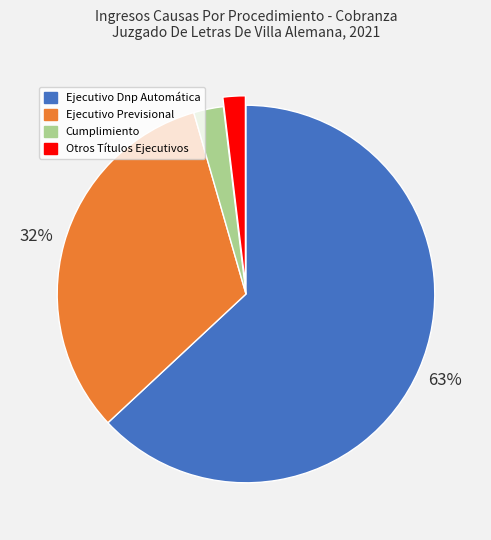

Do Ejecutivo Previsional and Otros Títulos Ejecutivos together represent more than half of the pie?

No